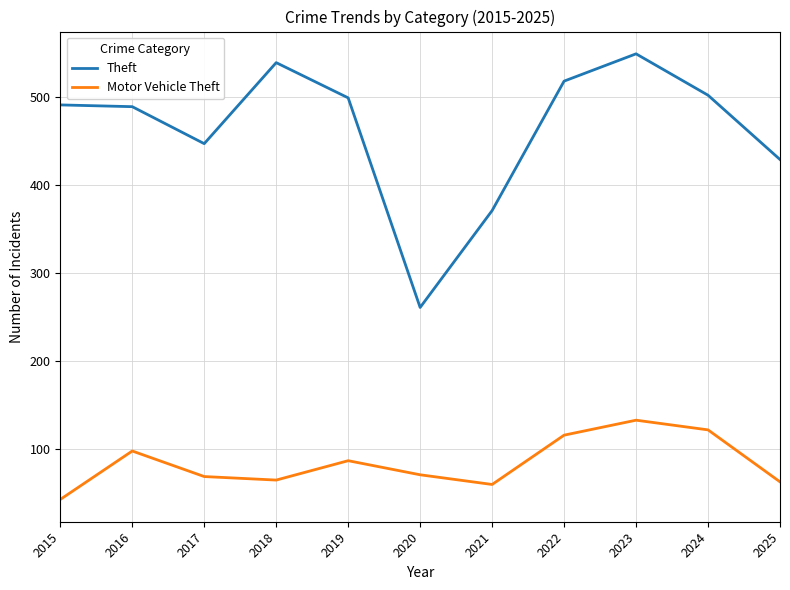

Rank the series by their maximum value, from highest to lowest.

Theft, Motor Vehicle Theft